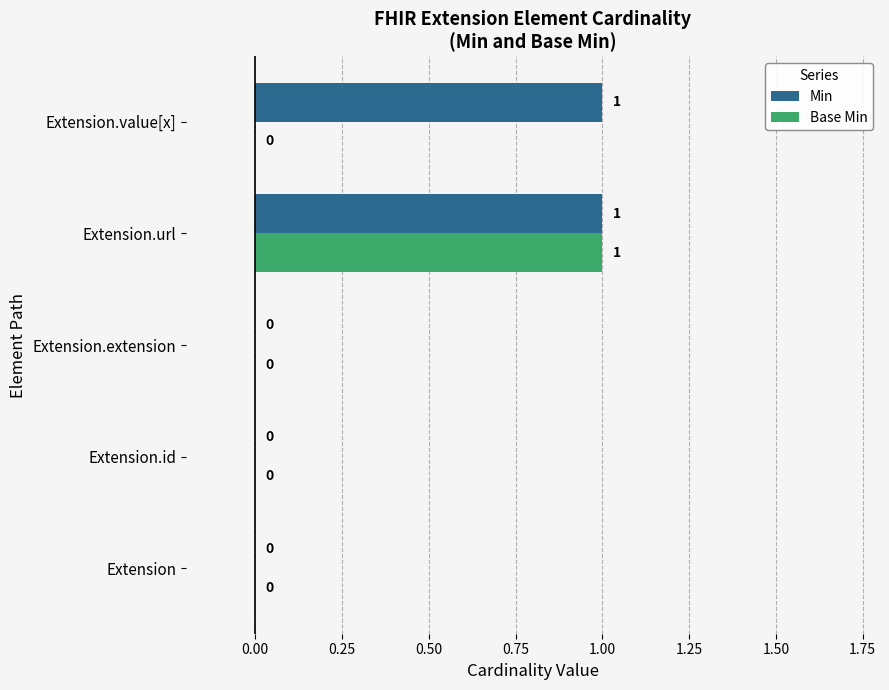

How many positive values does the Min series have?

2